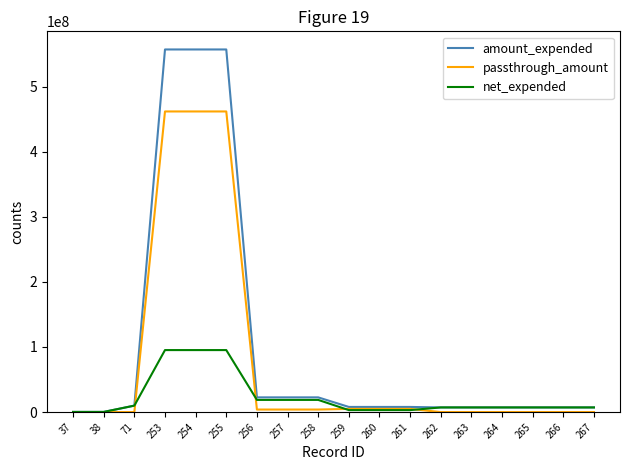

Is it true that passthrough_amount equals 0 at 267?

True